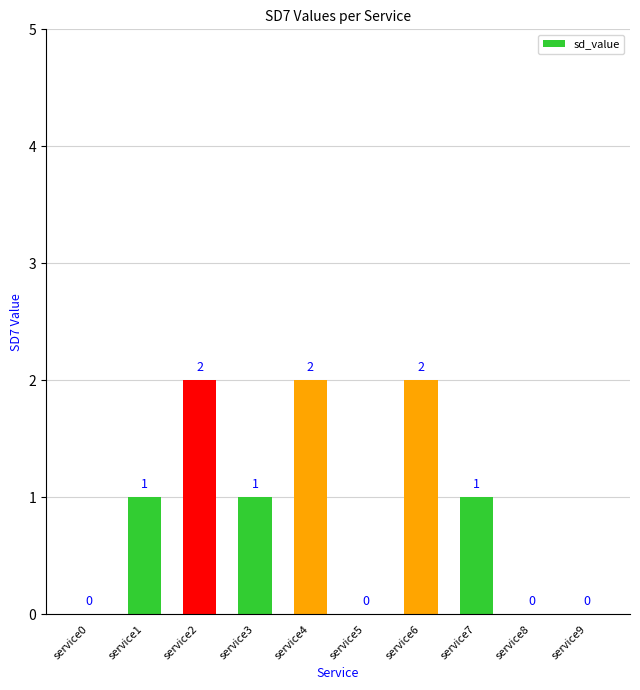

Reading right to left, transcribe all the data shown in this chart.

0	0	1	2	0	2	1	2	1	0